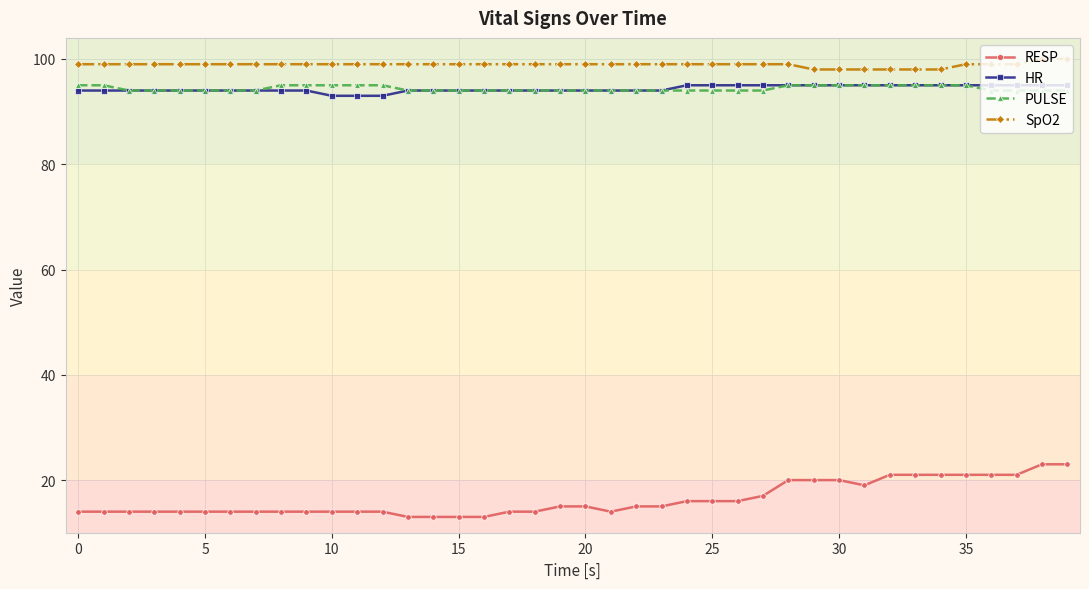

How many lines are shown in the chart?

4